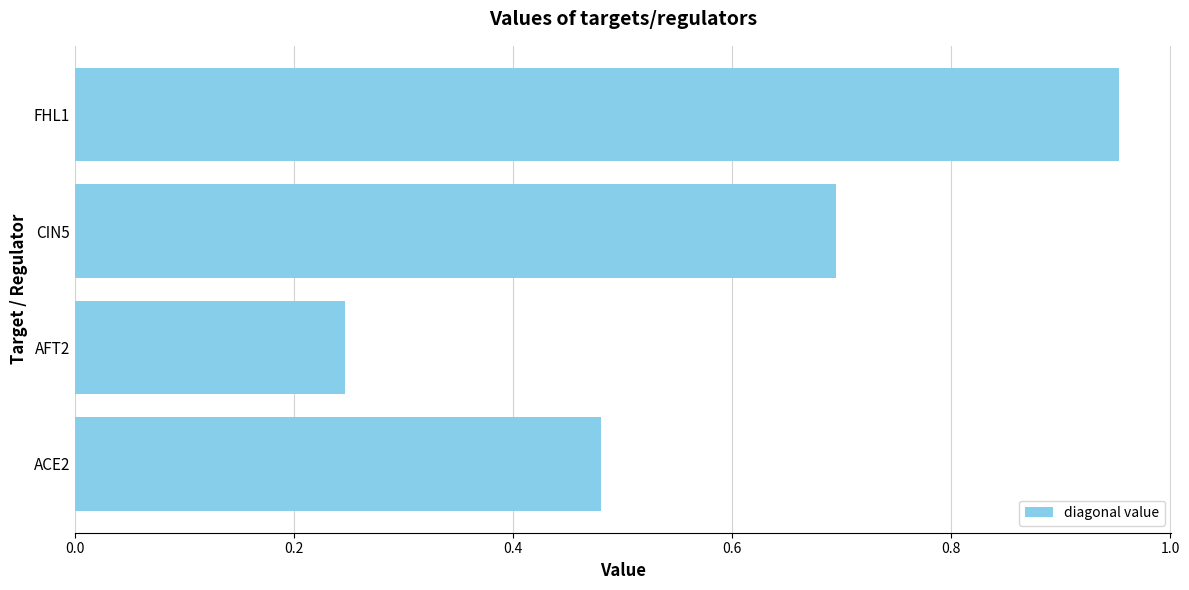

What is the average value?

0.6